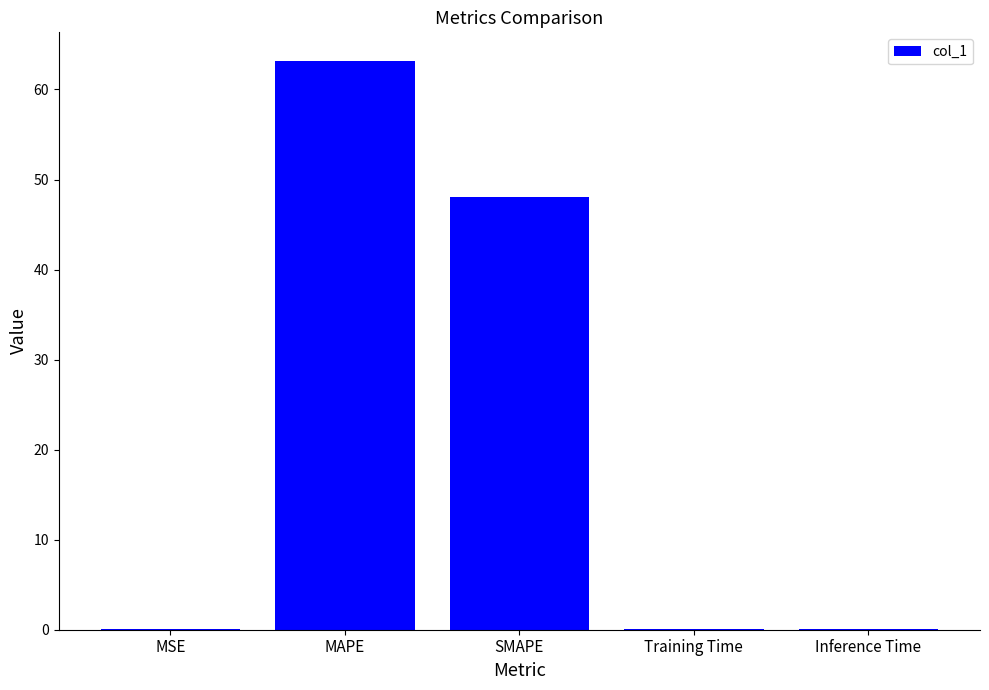

The chart shows a value of 63.2 at MAPE. True or false?

True